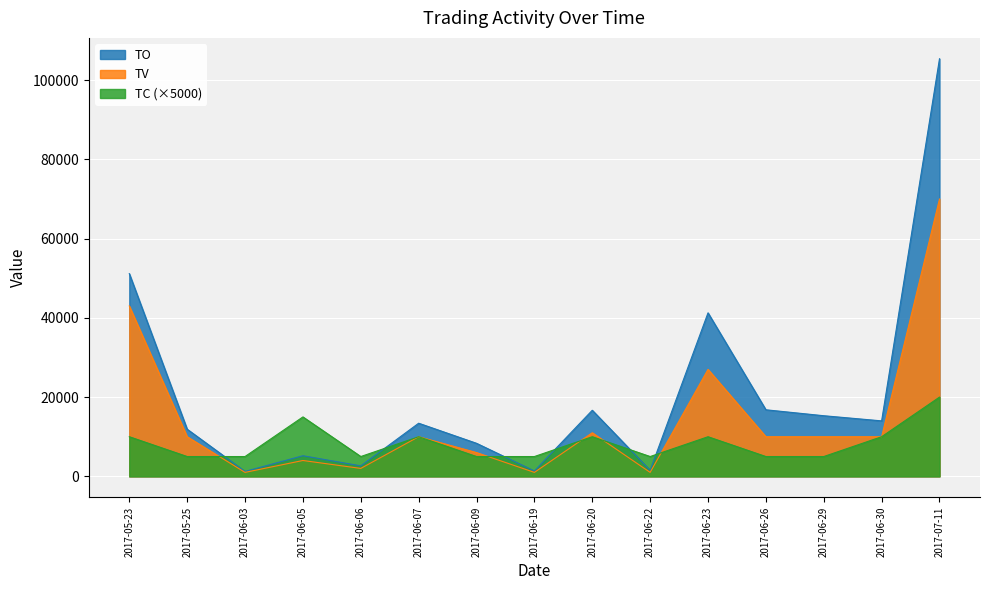

Rank the series by their maximum value, from lowest to highest.

TC (×5000), TV, TO